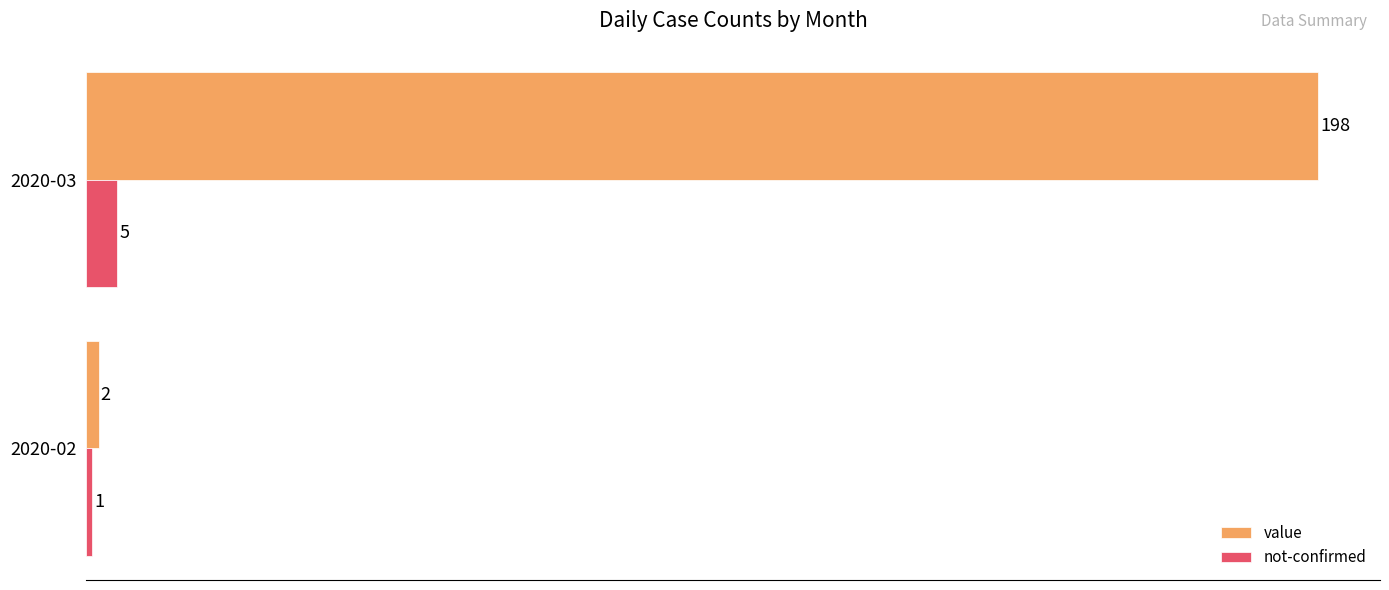

What is the total value across all series at 2020-02?

3